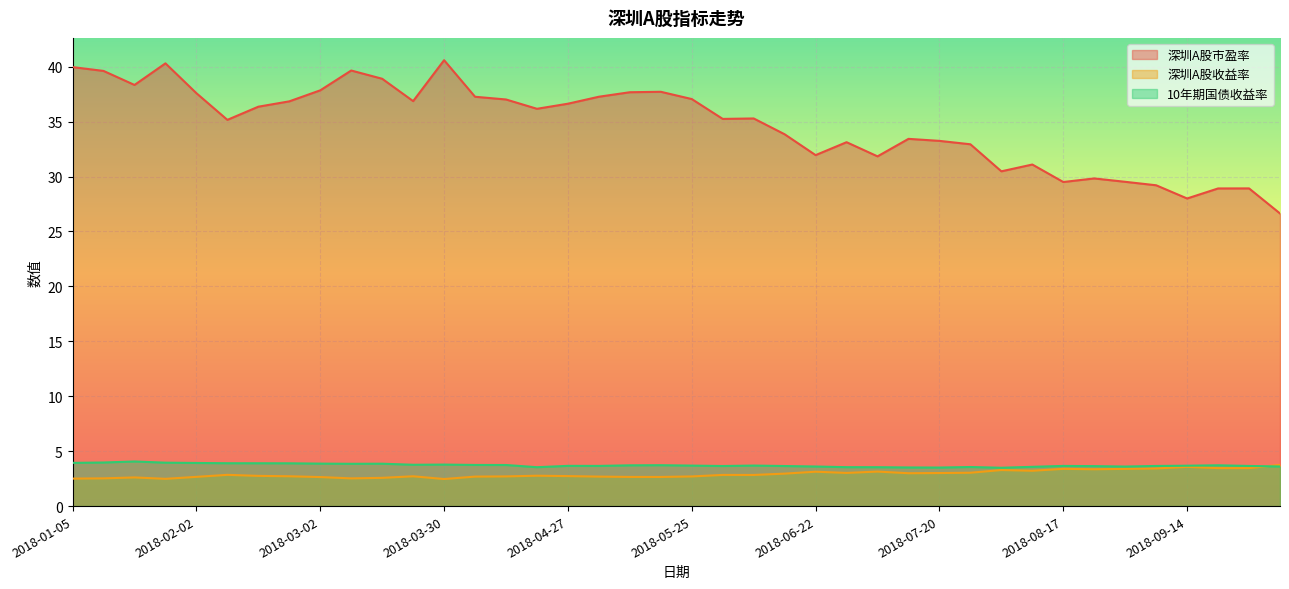

Is it true that 深圳A股收益率 equals 4.1 at 2018-06-01?

False